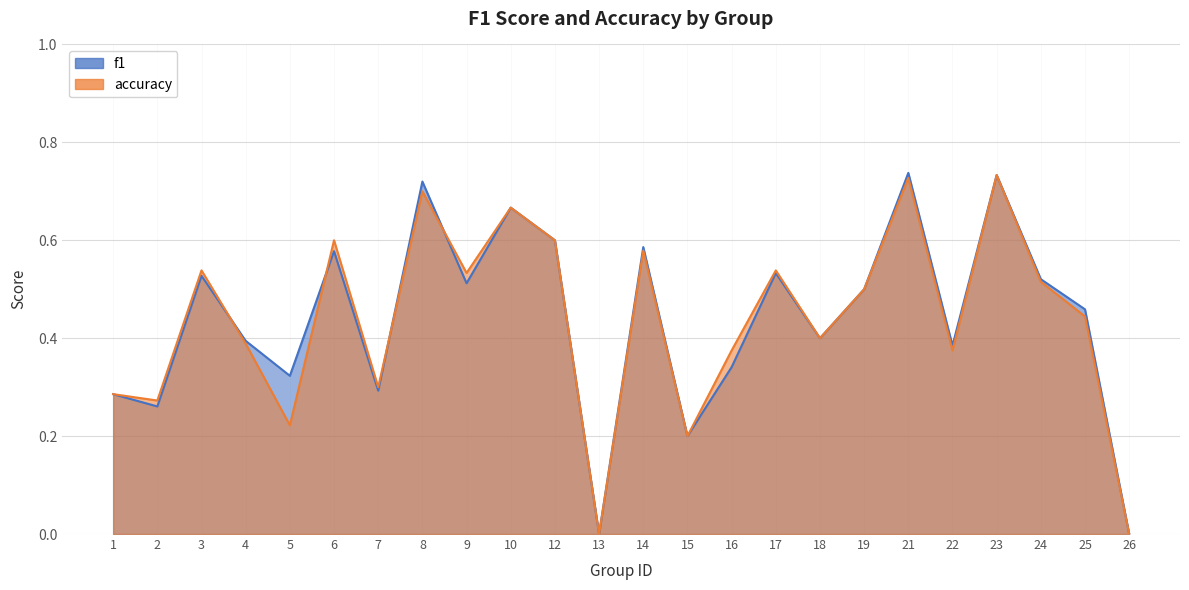

How many times do f1 and accuracy cross each other?

4